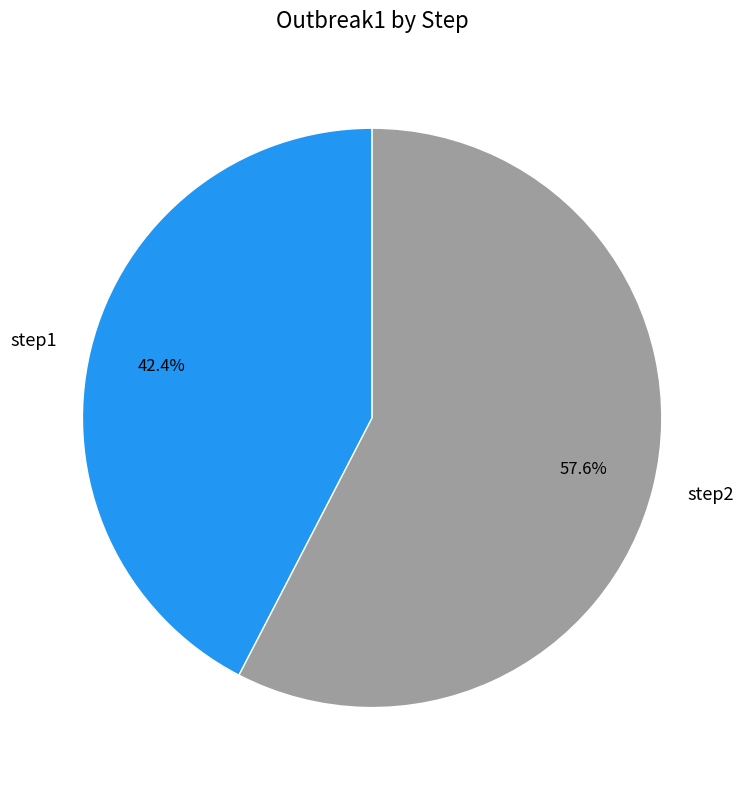

Is there a majority slice in this chart?

Yes